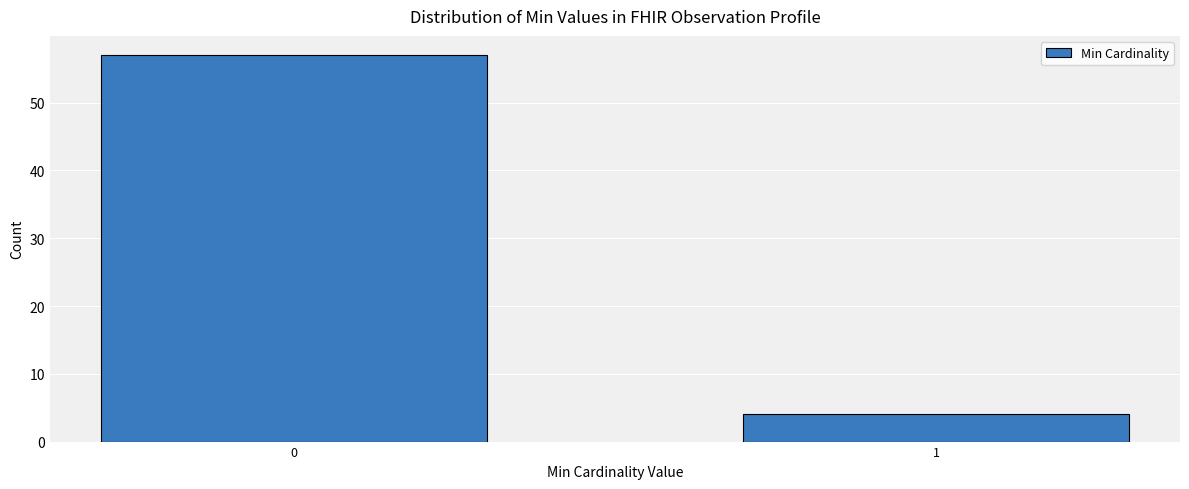

Reading right to left, transcribe all the data shown in this chart.

4	57